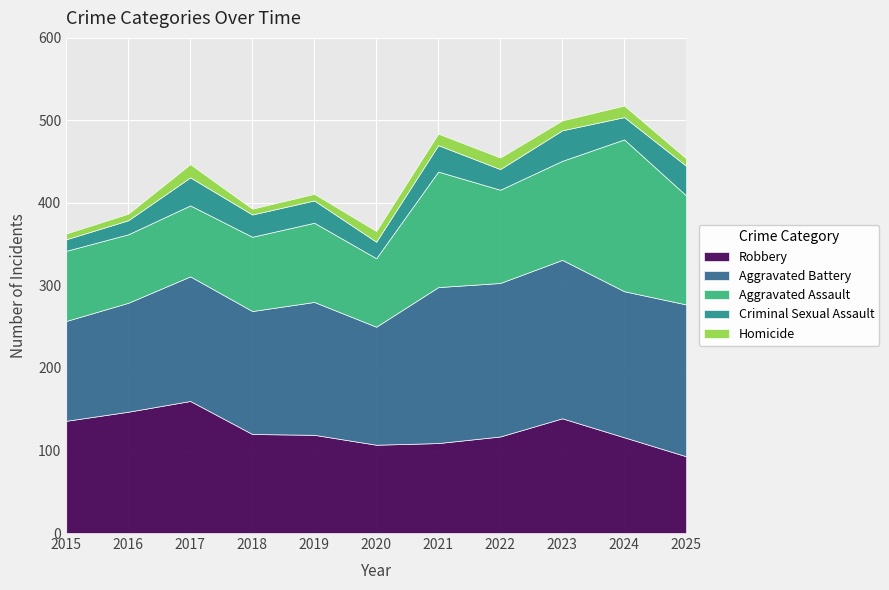

True or false: Homicide and Criminal Sexual Assault cross at least once.

False